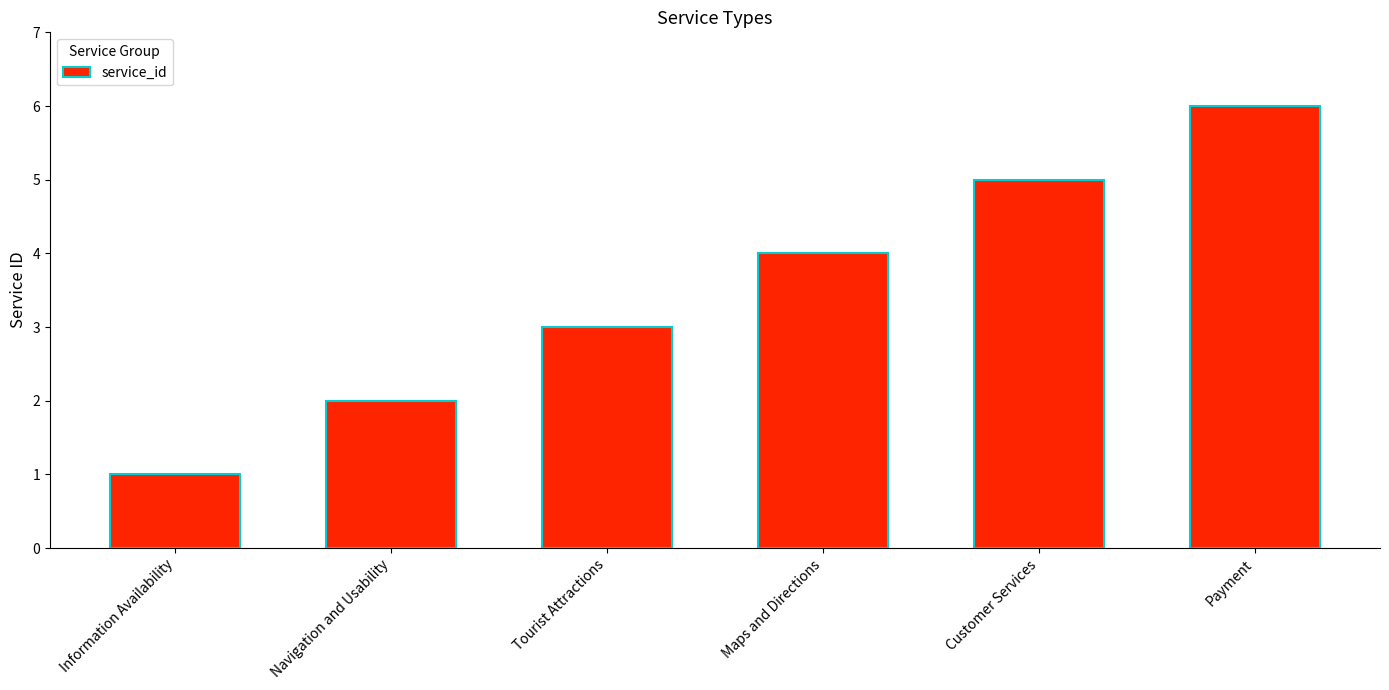

What is the greatest value displayed?

6